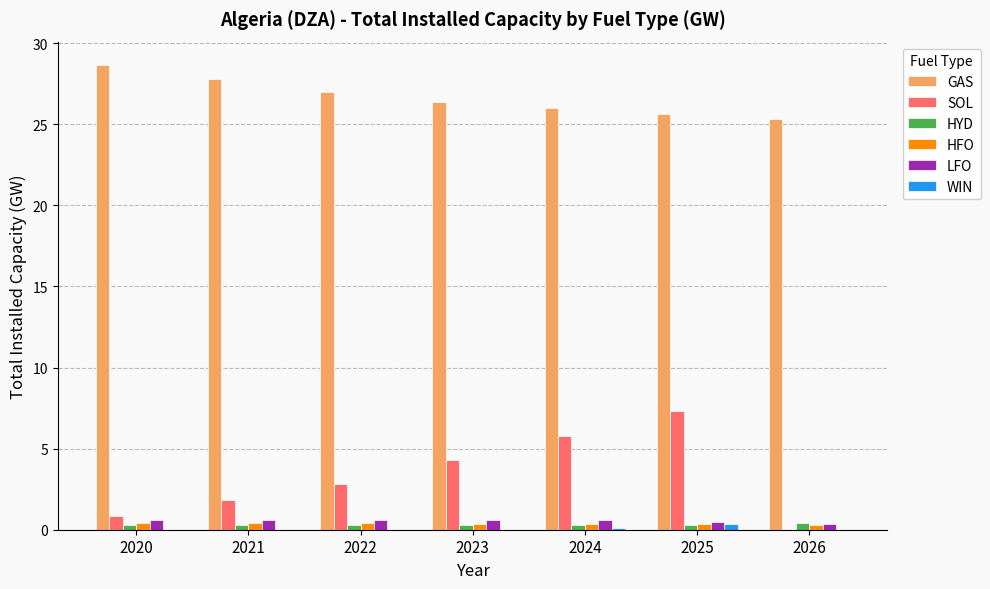

Which series changed the most between 2023 and 2026?

SOL